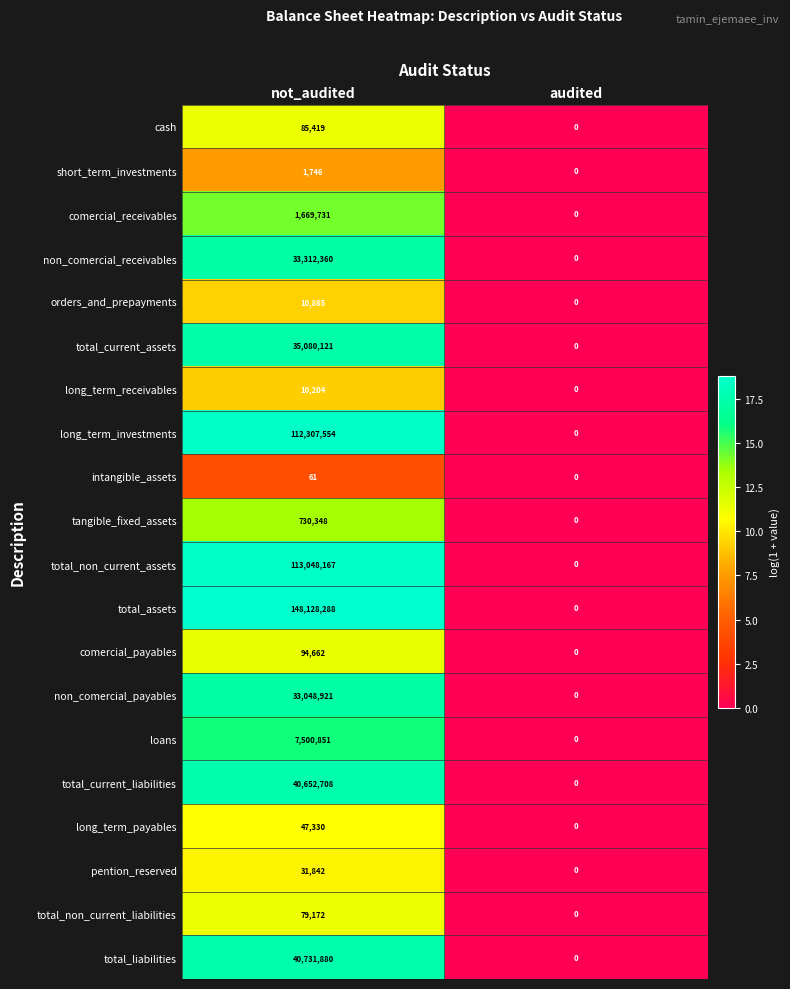

What is the approximate value of non_comercial_receivables at not_audited?

33312360